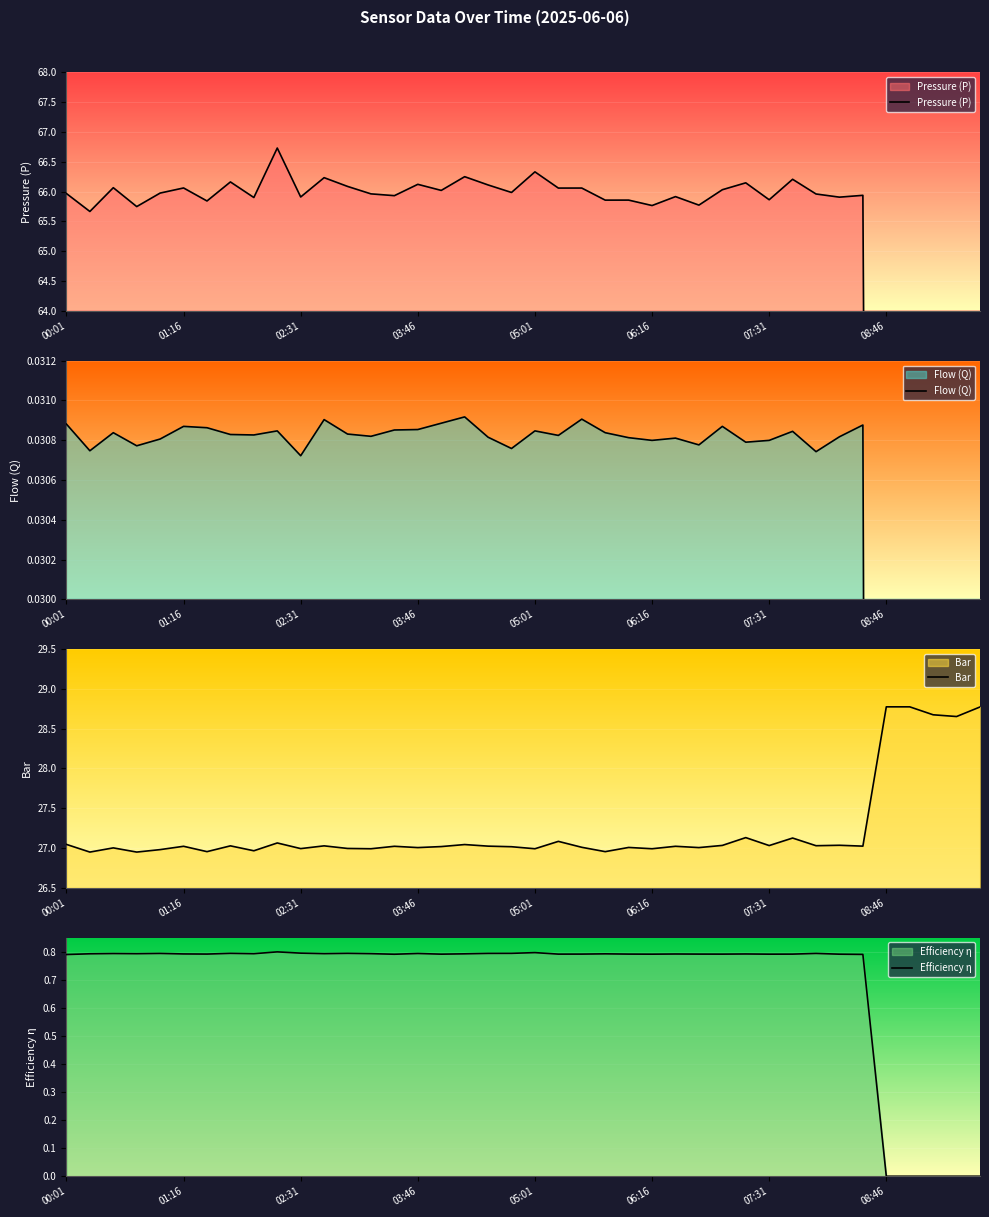

Between 12 and 17, which series saw the biggest shift?

Pressure (P)